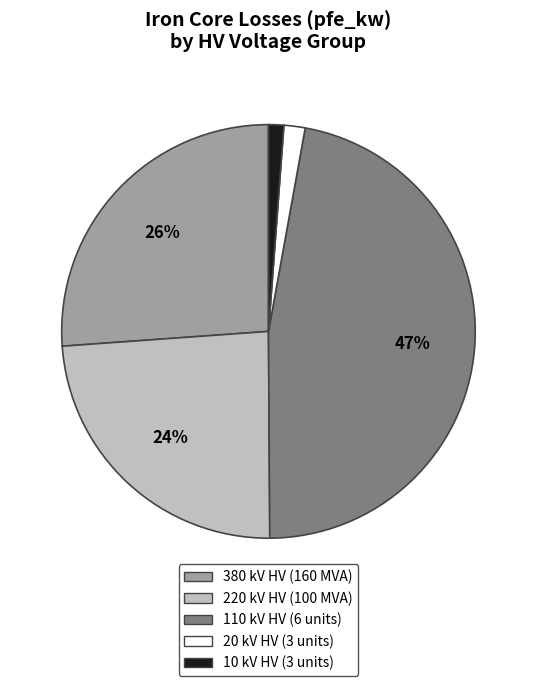

Does any single category account for the majority?

No